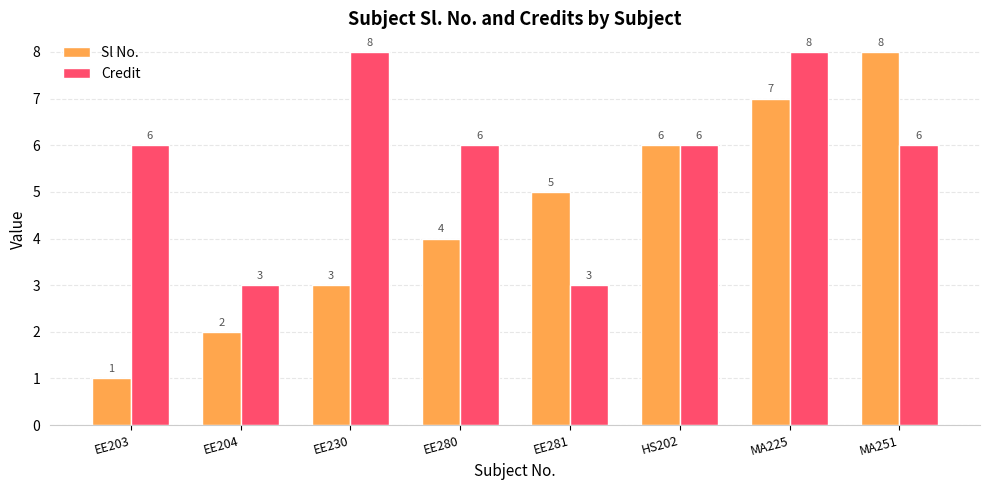

Reading left to right, what are all the values shown in this chart?

Sl No.: EE203=1	EE204=2	EE230=3	EE280=4	EE281=5	HS202=6	MA225=7	MA251=8
Credit: EE203=6	EE204=3	EE230=8	EE280=6	EE281=3	HS202=6	MA225=8	MA251=6